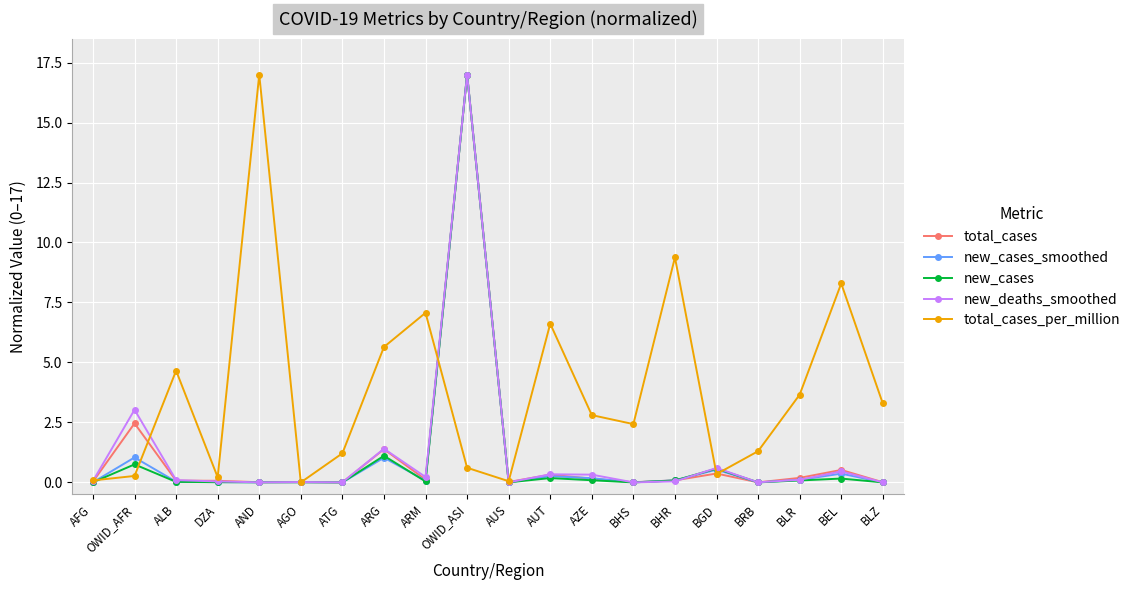

Between AND and AUS, which series saw the biggest shift?

total_cases_per_million